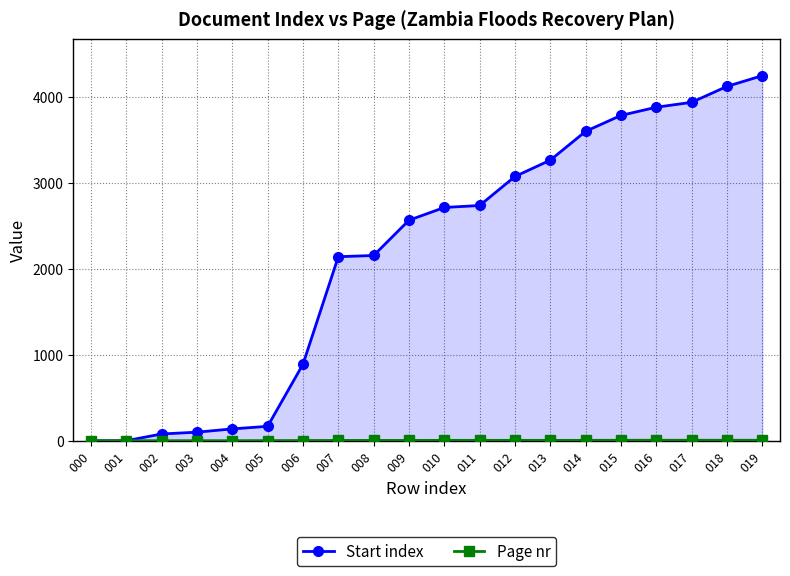

What is the difference between the maximum and minimum values in the Start index series?

4243